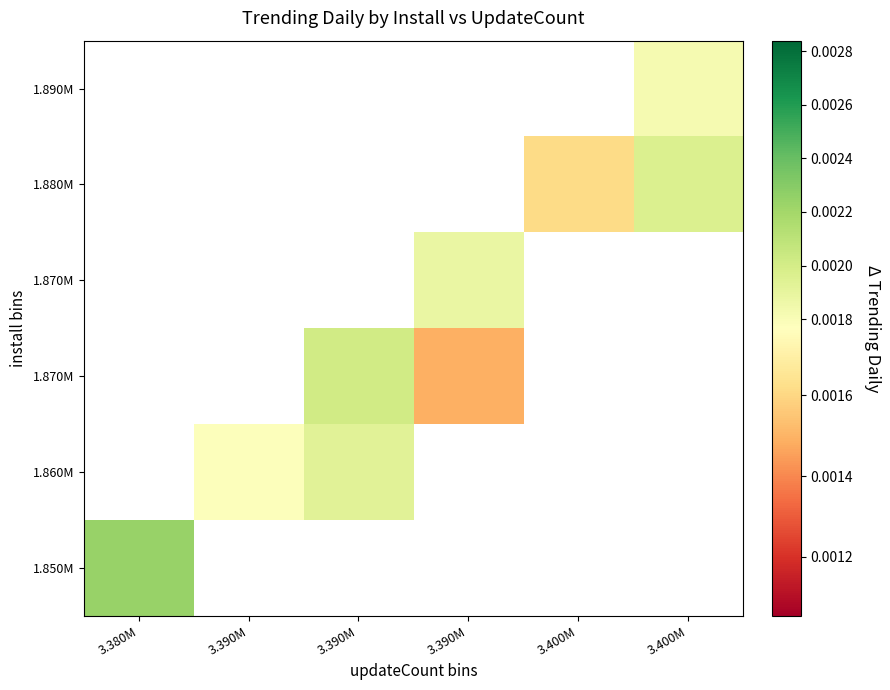

Which label corresponds to the smallest value in the chart?

3.390M